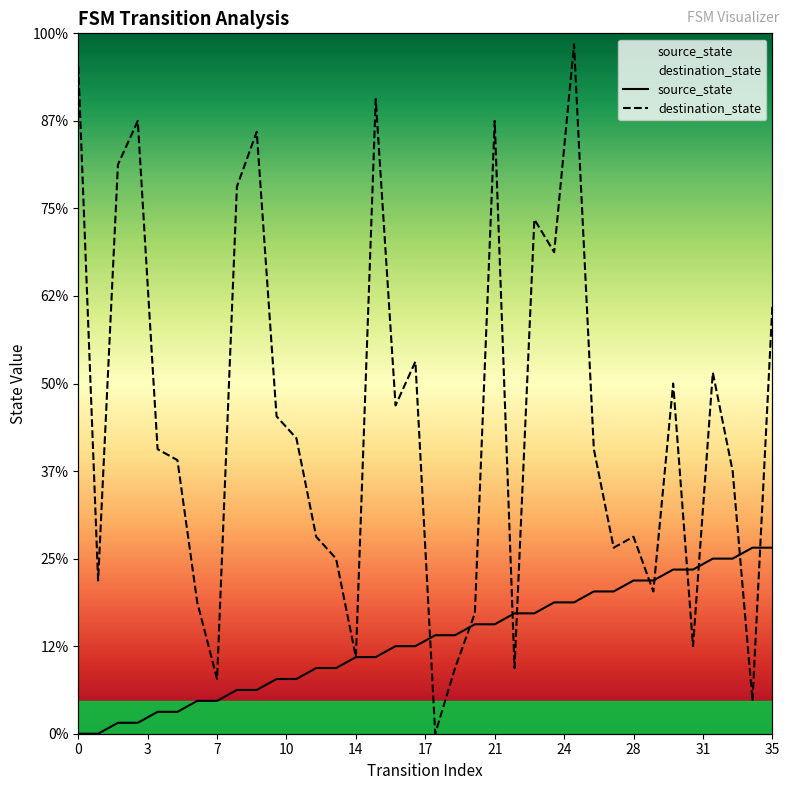

Reading left to right, what are all the values shown in this chart?

source_state: 0	0	1	1	2	2	3	3	4	4	5	5	6	6	7	7	8	8	9	9	10	10	11	11	12	12	13	13	14	14	15	15	16	16	17	17
destination_state: 61	14	52	56	26	25	12	5	50	55	29	27	18	16	7	58	30	34	0	6	11	56	6	47	44	63	26	17	18	13	32	8	33	24	3	39